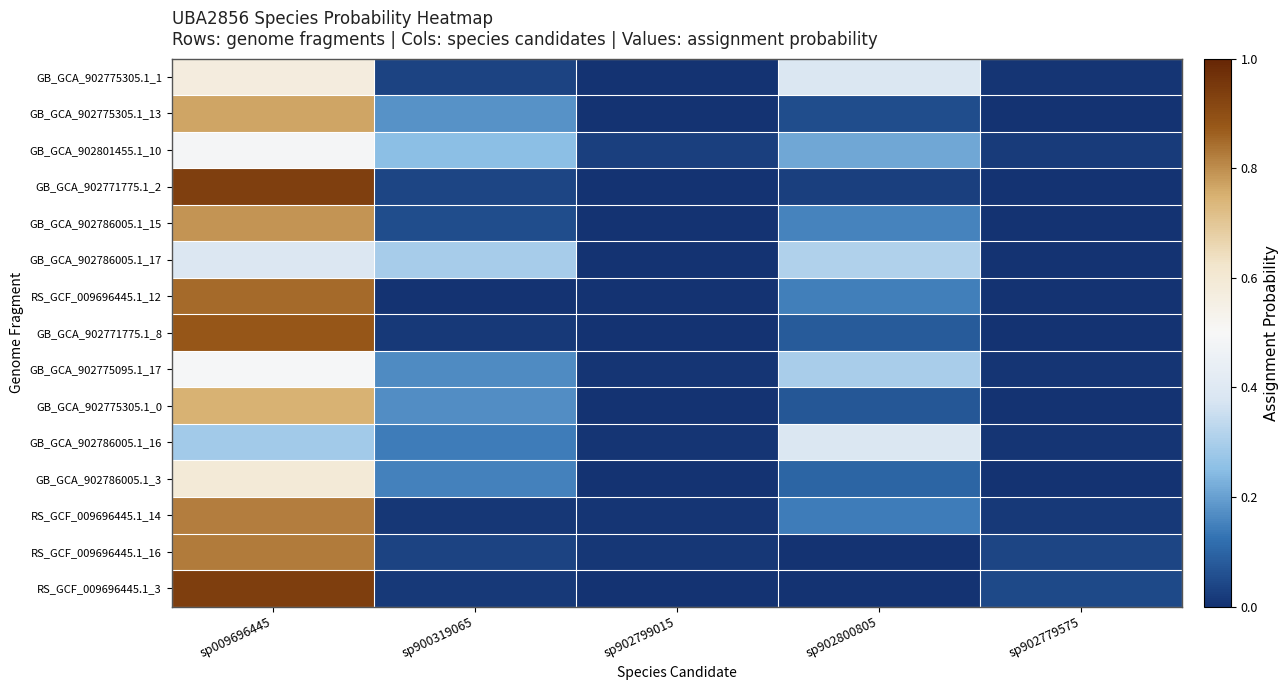

At how many categories does at least one series exceed 0?

5